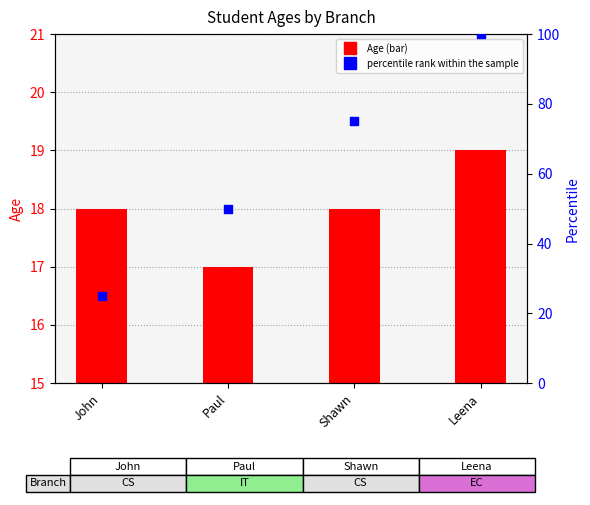

What are all the series names shown in the legend?

Age, percentile rank within the sample